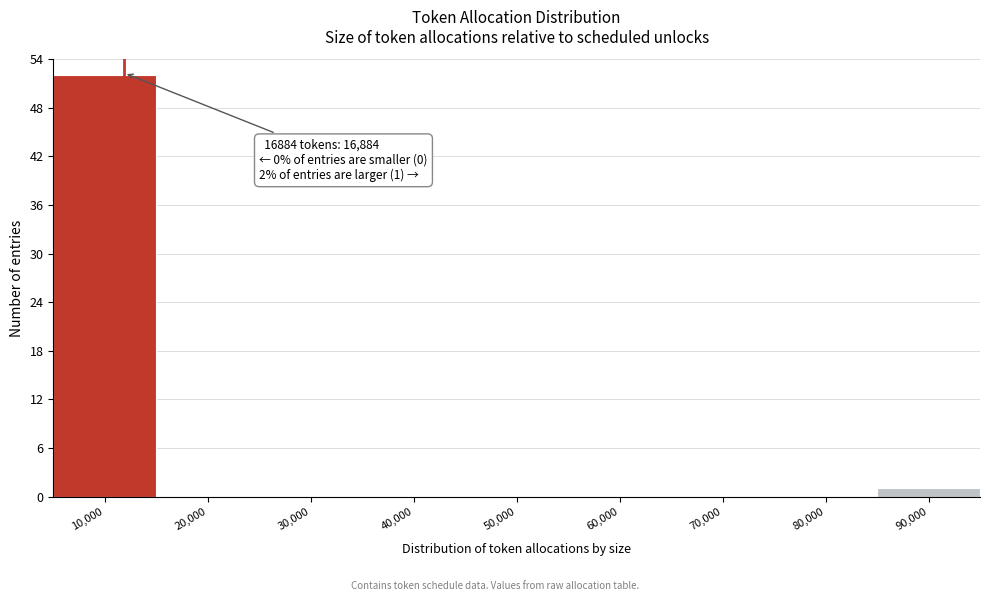

Reading left to right, extract all data points from this chart.

10,000=52	20,000=0	30,000=0	40,000=0	50,000=0	60,000=0	70,000=0	80,000=0	90,000=1